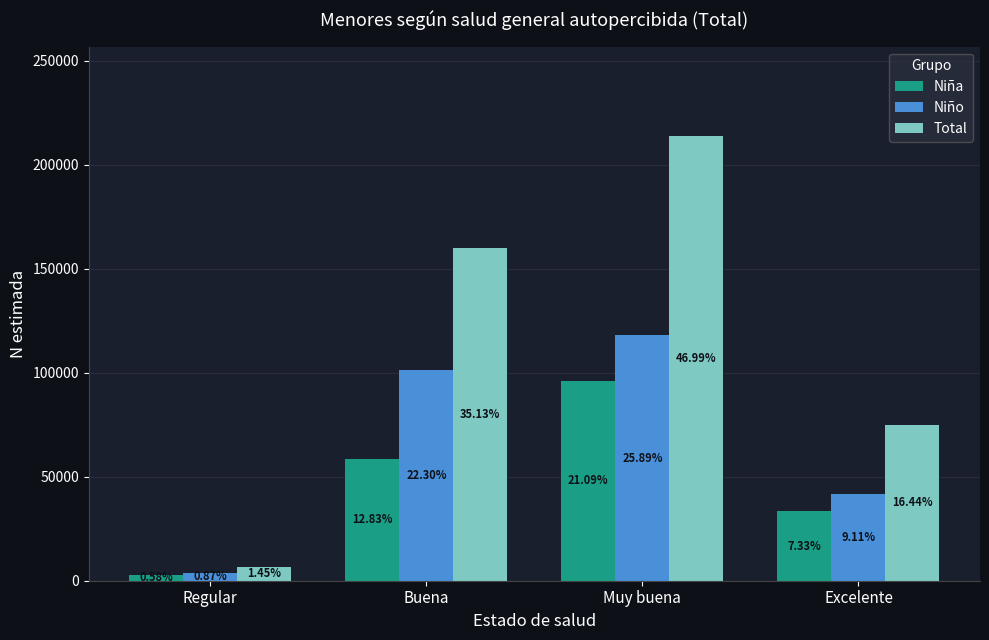

At how many categories does at least one series exceed 192453?

1